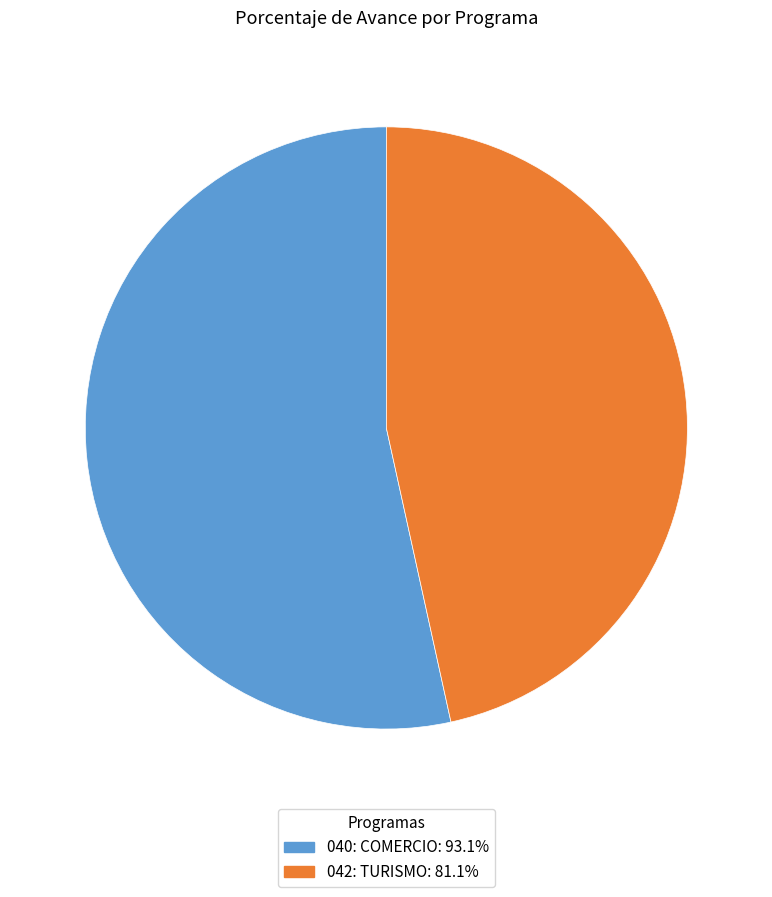

The 042: TURISMO slice represents 47% of the pie. True or false?

True